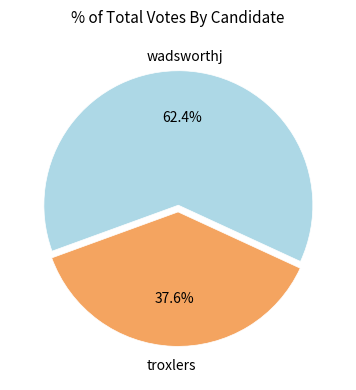

What percentage is the troxlers slice, to the nearest percent?

38%